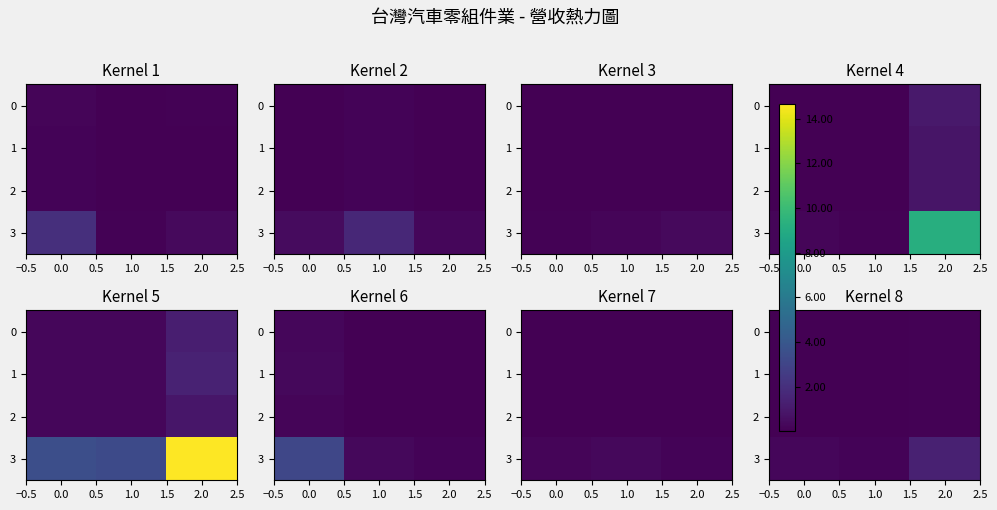

Which series changed the most between 1.0 and 2.0?

3